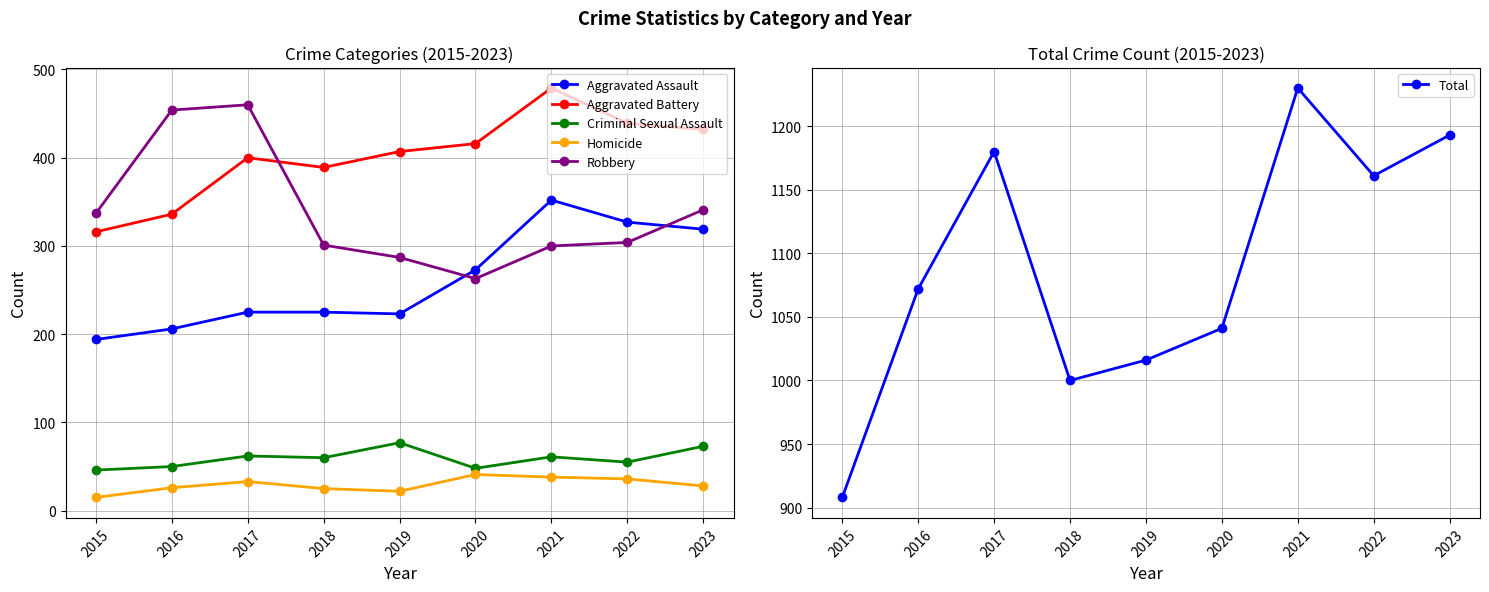

Is this an area chart (filled region under the line)?

No